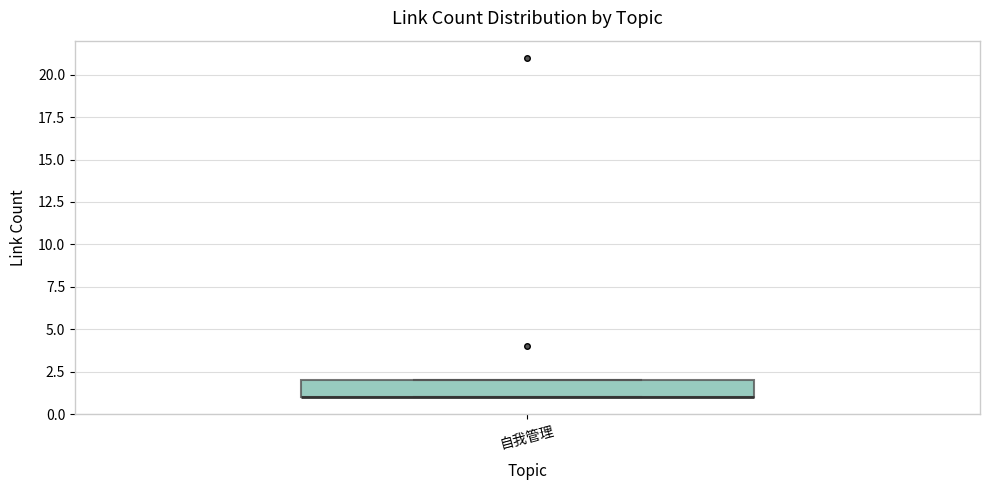

Transcribe this box plot: give where the median line is, the range the box spans, and where the two whiskers end, as read against the y-axis. The values are not printed on the chart, so give them approximately, as read against the axis.

median 1 (drawn on the box's lower edge), box 1 to 2, whiskers 1 to 2